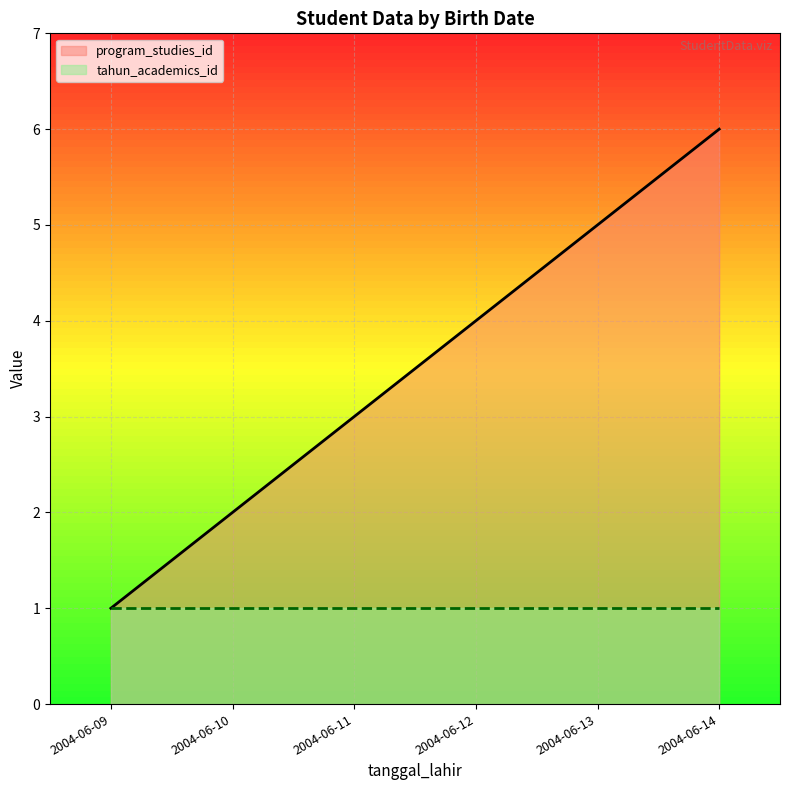

Reading left to right, extract all data points from this chart.

2004-06-09=1	2004-06-10=2	2004-06-11=3	2004-06-12=4	2004-06-13=5	2004-06-14=6